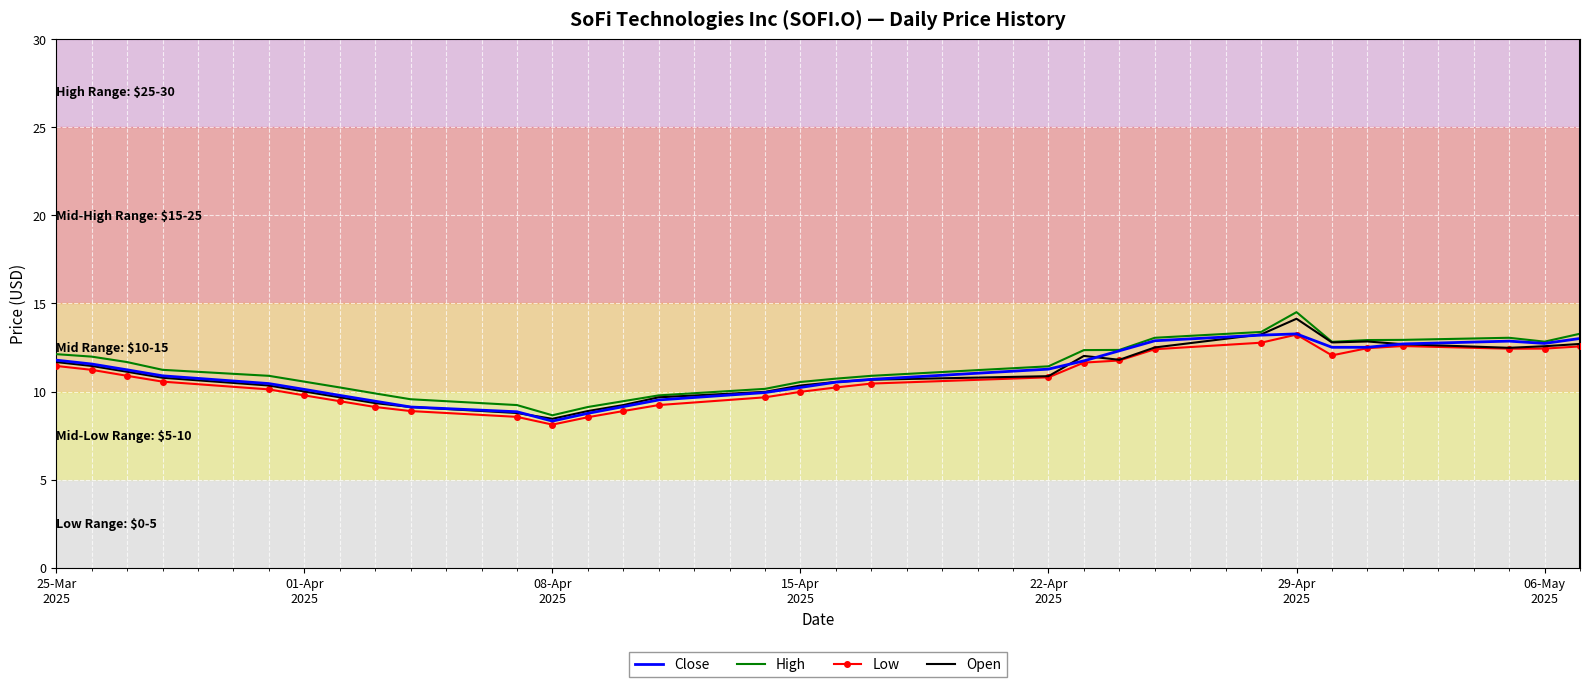

What are all the series names shown in the legend?

Close, High, Low, Open